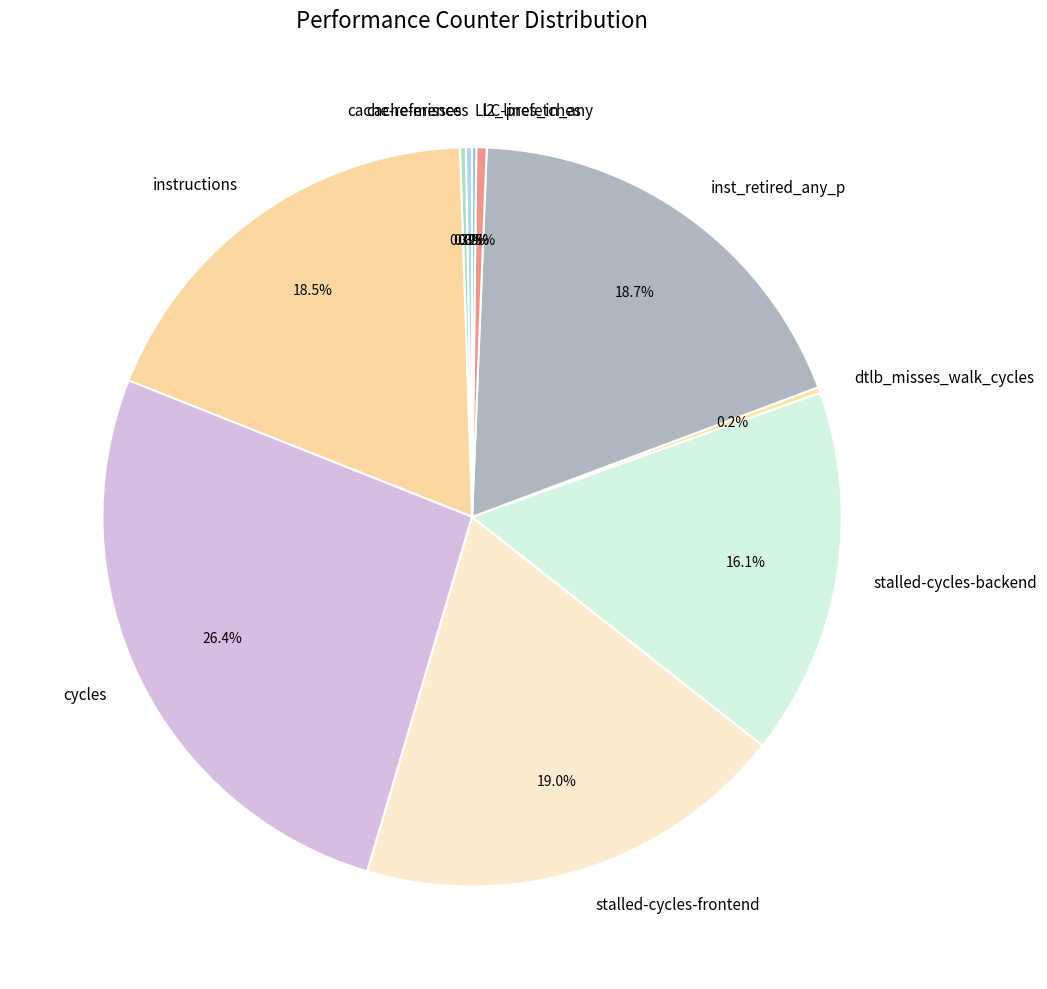

Approximately how many times larger is the value at cycles compared to inst_retired_any_p?

1.4